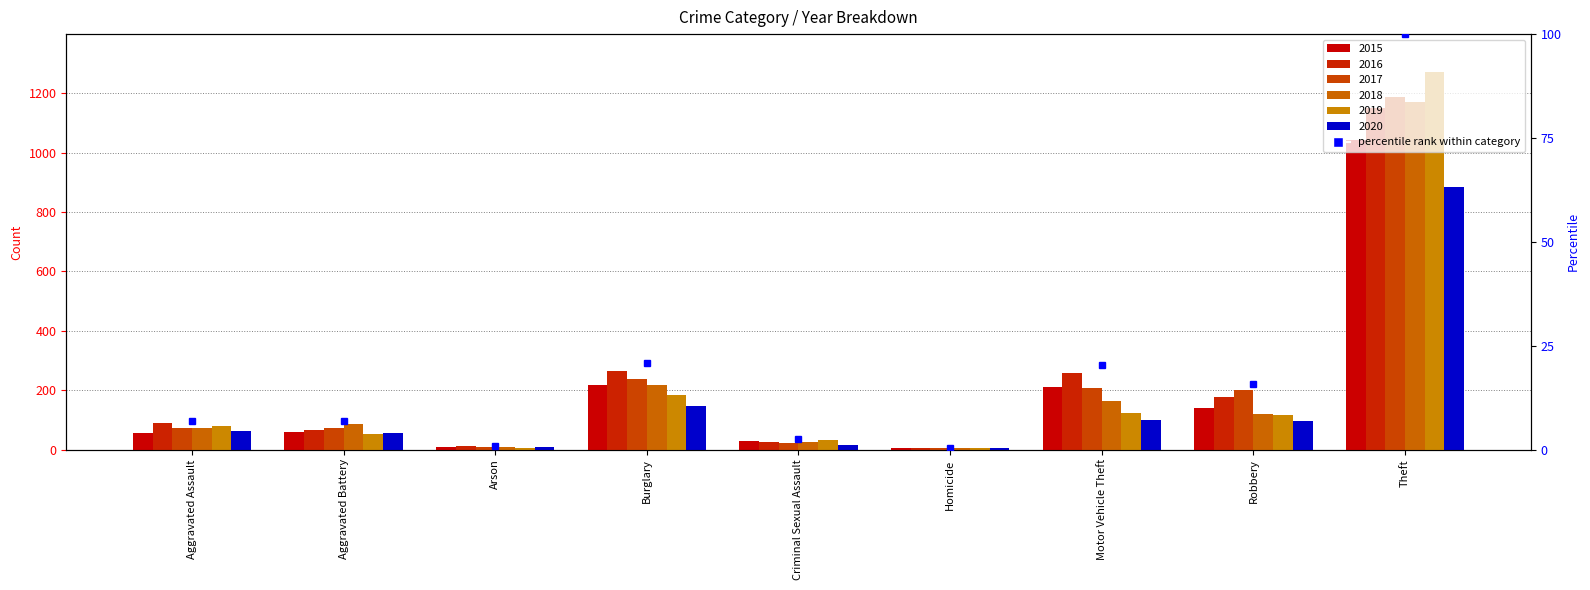

At which label is 2020 closest to 444?

Burglary